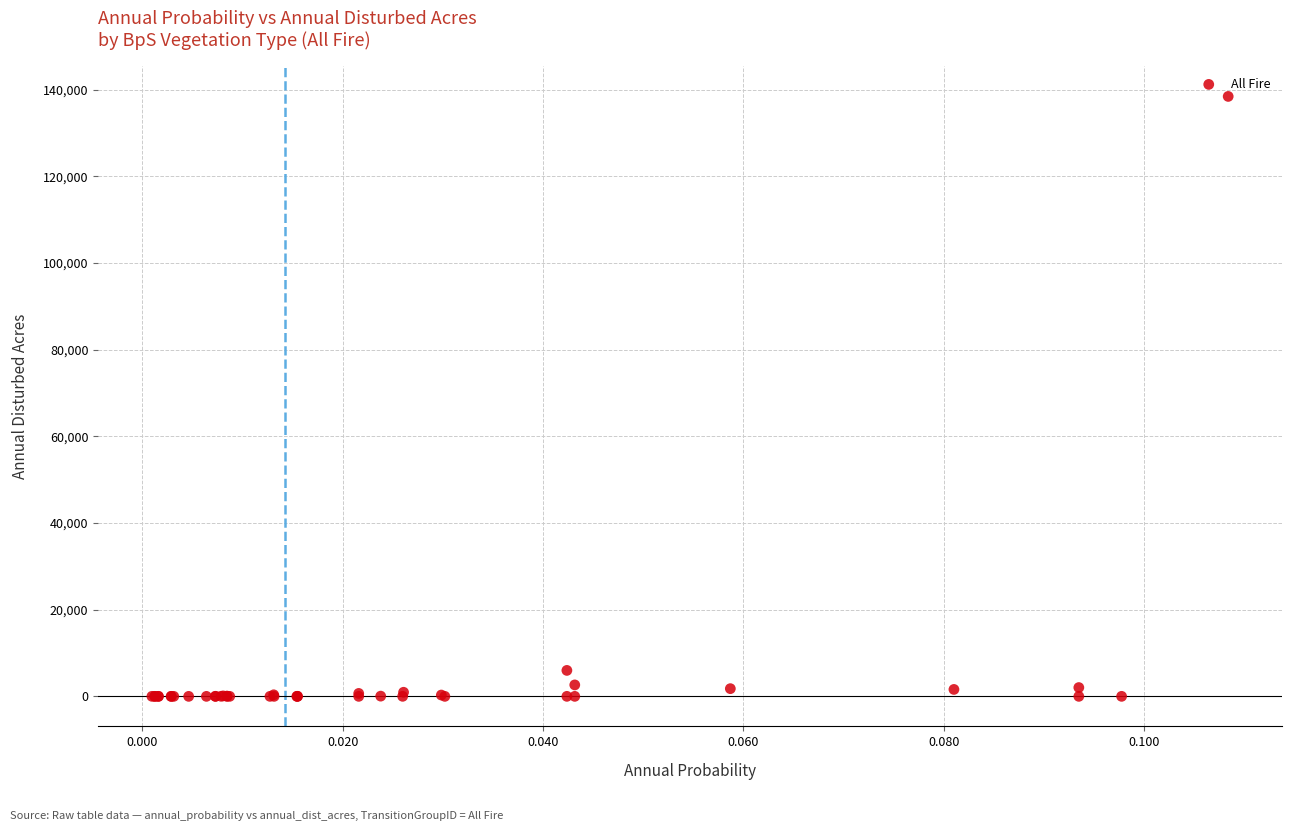

What Y value in the scatter plot is closest to 69225?

5990.5